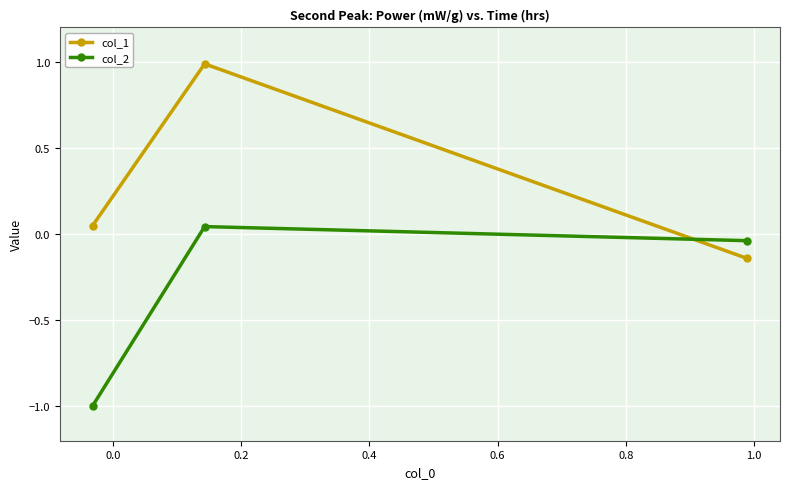

List the series in order of their overall mean, lowest first.

col_2, col_1